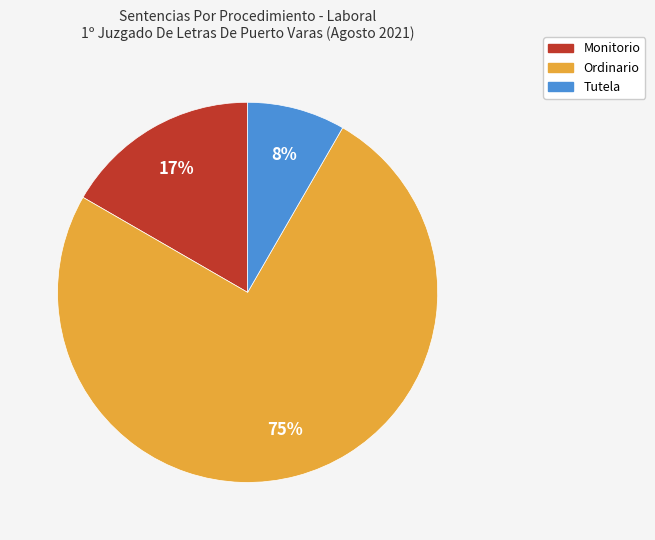

To the nearest percent, what is the average slice percentage?

33%